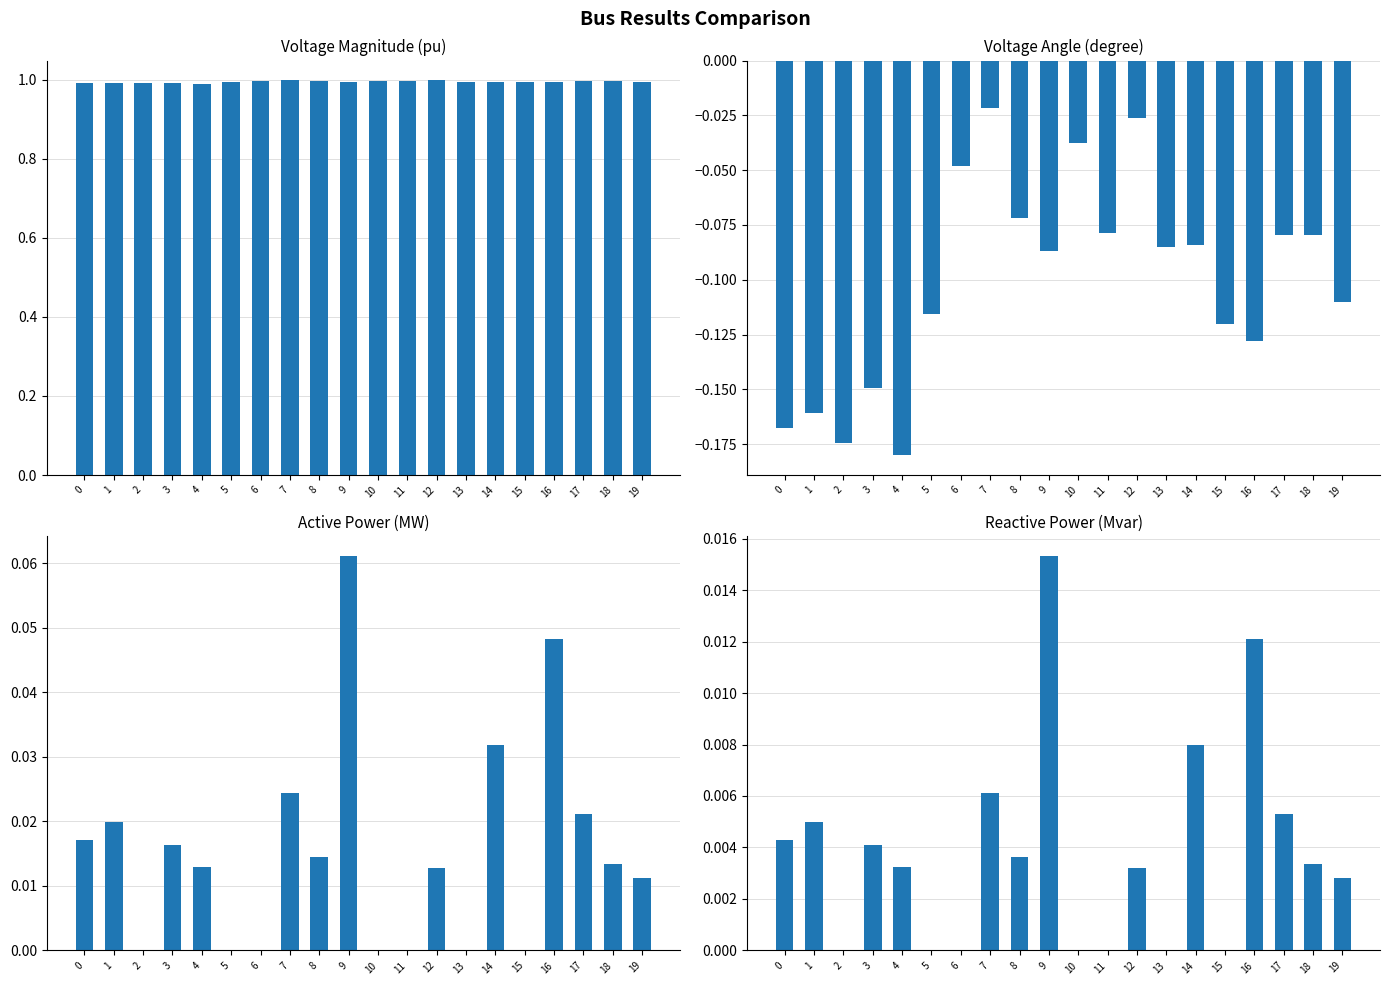

What value does the vm_pu series have at 13?

1.0